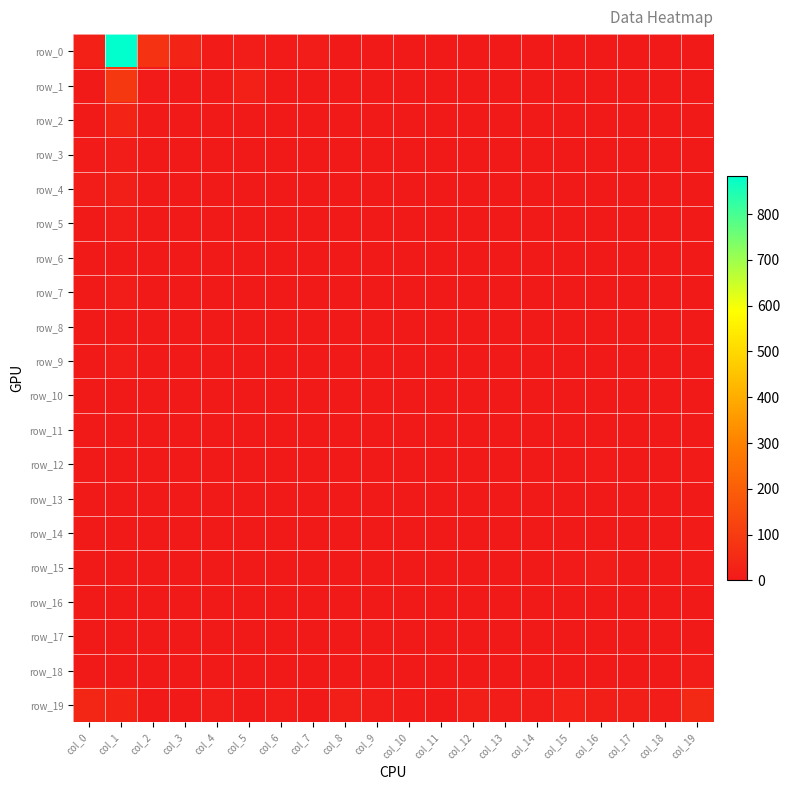

At which label is row_18 closest to 4?

col_16